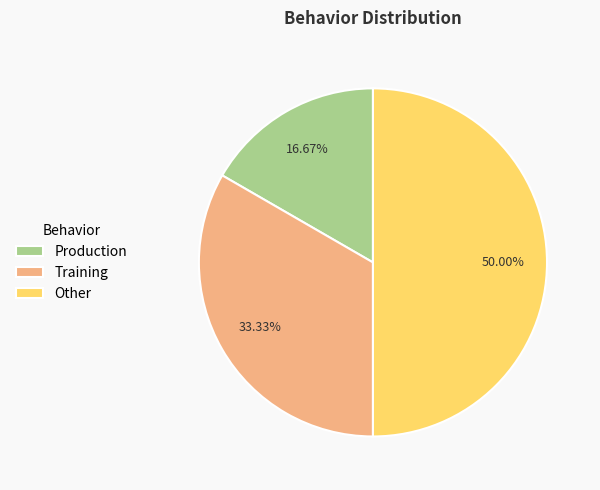

What is the smallest slice in the pie chart?

Production